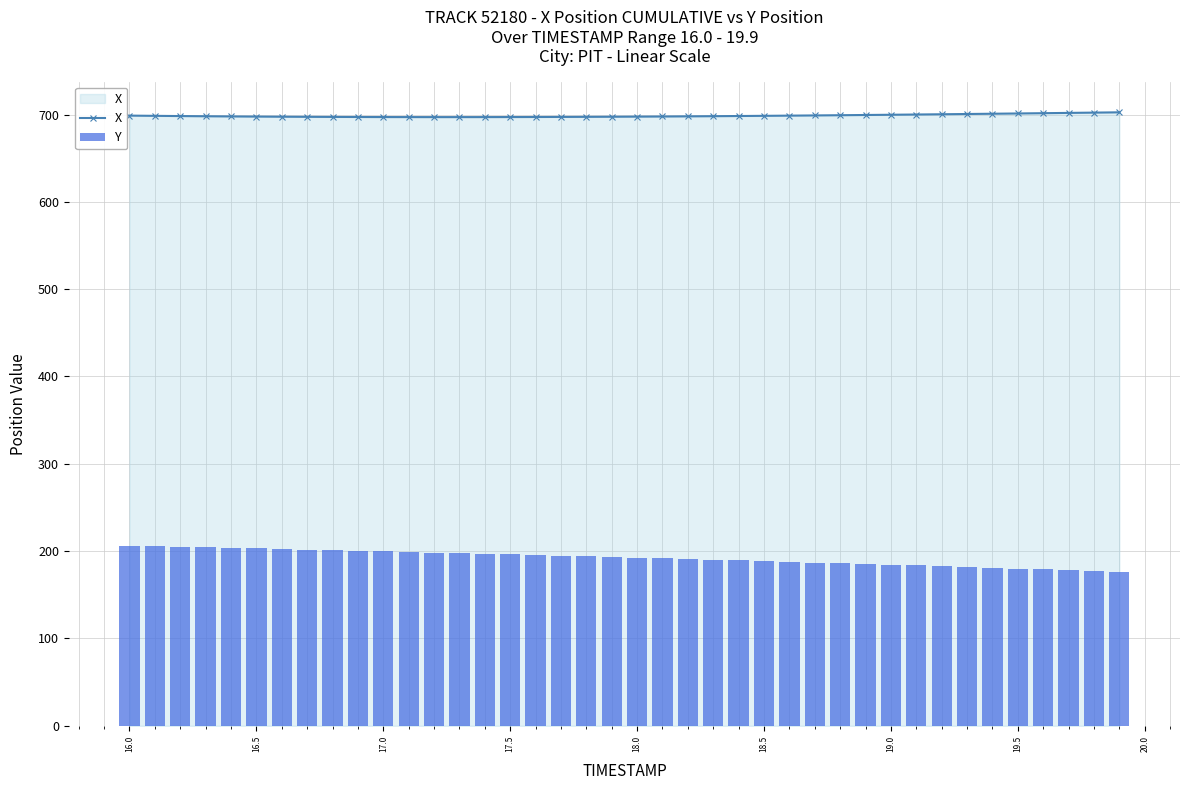

What is the minimum value shown in the chart?

176.4